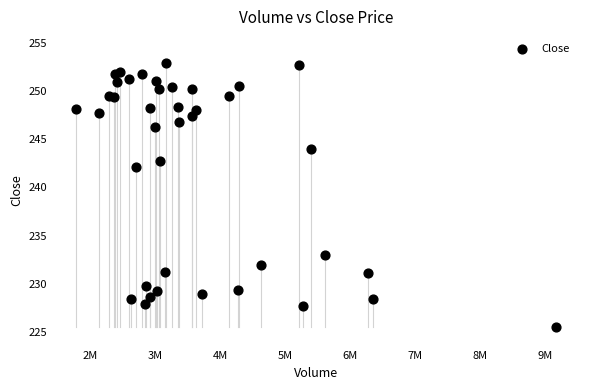

What Y value in the scatter plot is closest to 239?

242.1